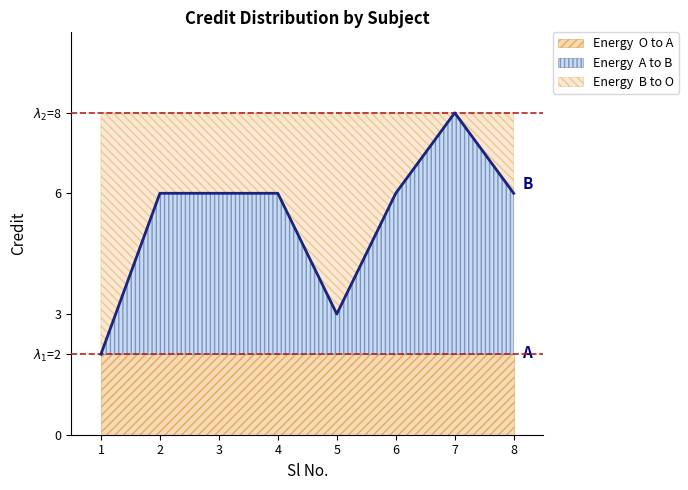

What is the smallest value displayed?

2